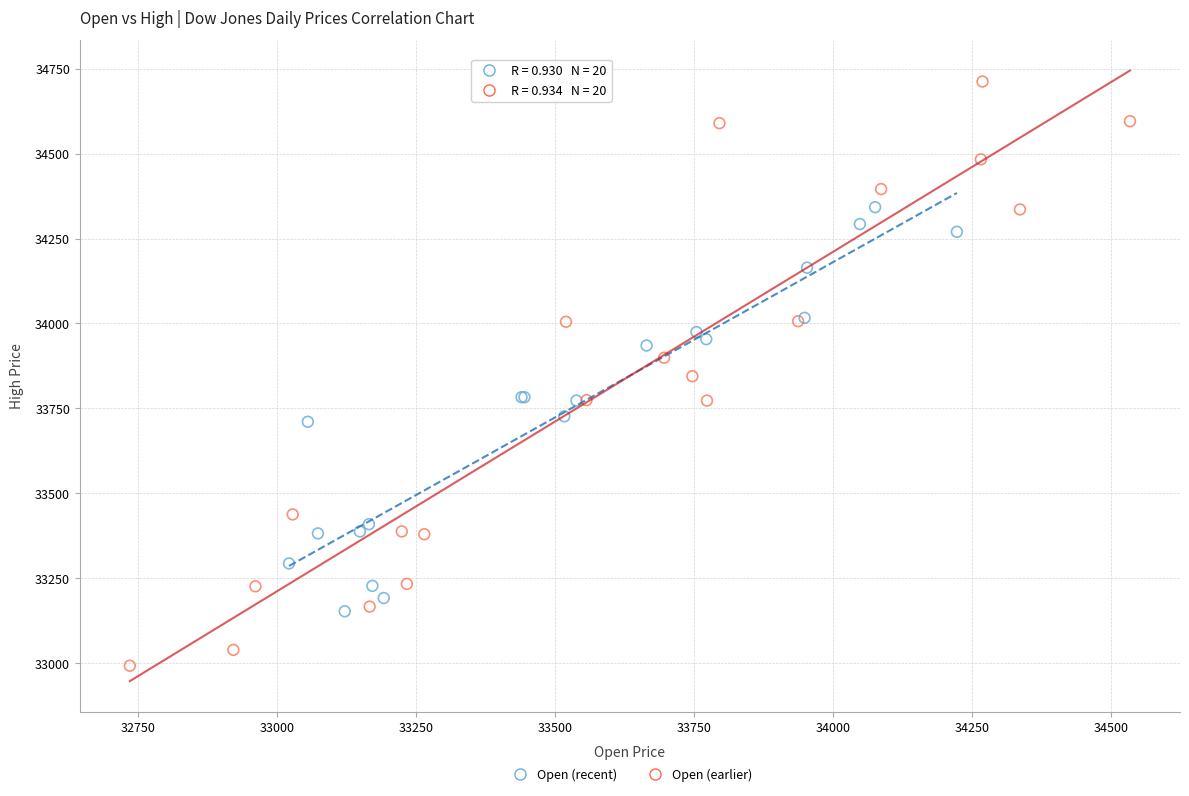

Which series reaches the maximum Y coordinate?

Open (earlier)